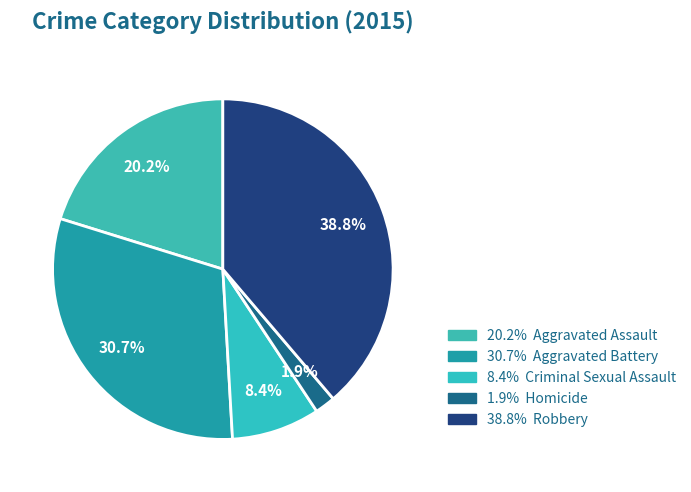

How many segments does this pie chart have?

5